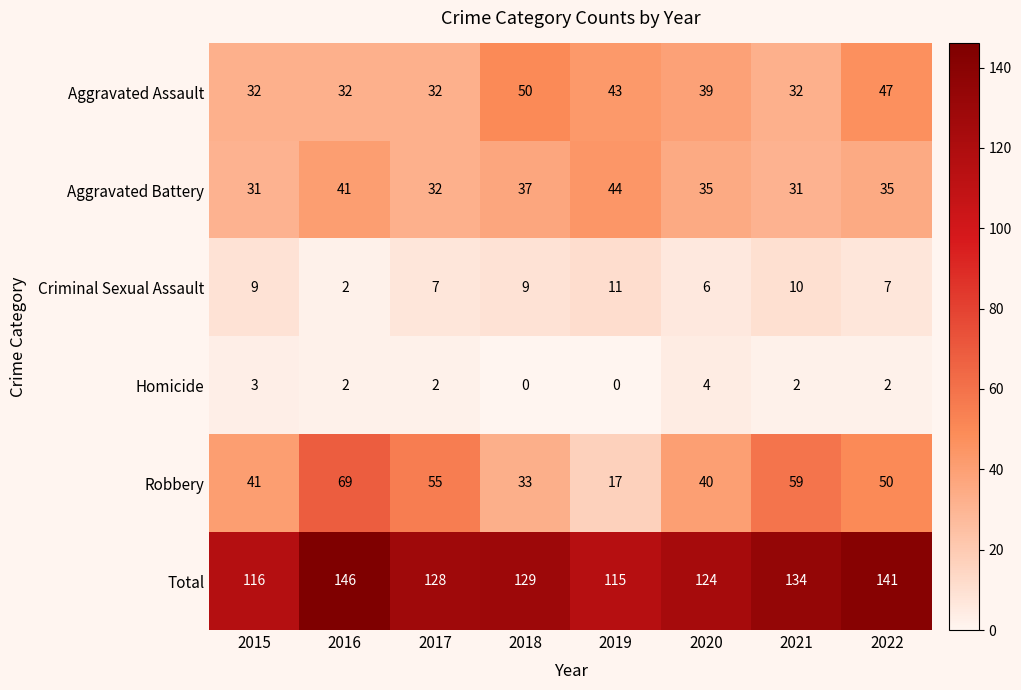

What is the difference between the maximum and second lowest values in the Total series?

30